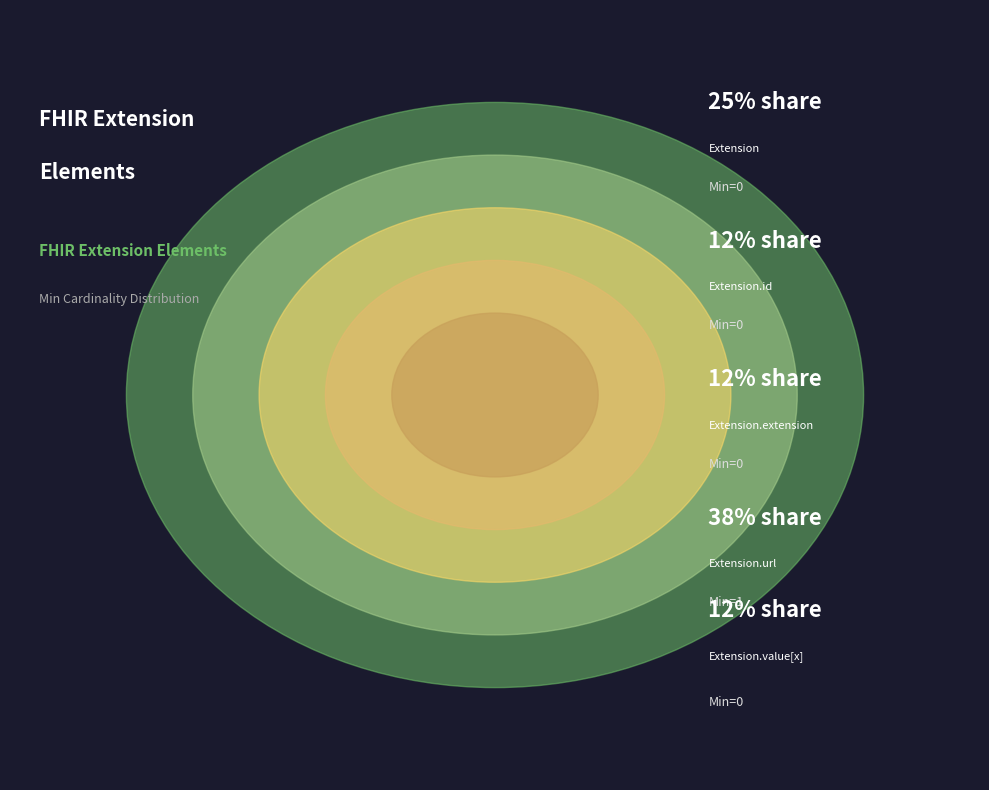

Which category has the biggest portion of the pie?

Extension.url